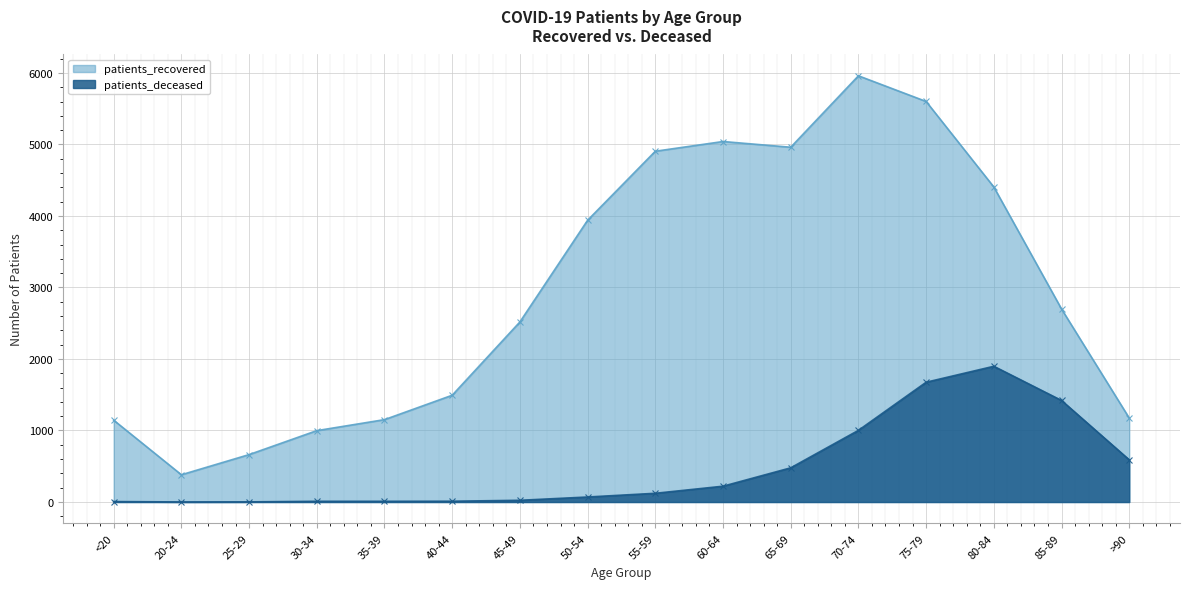

Where does the patients_deceased series first go above 122?

60-64